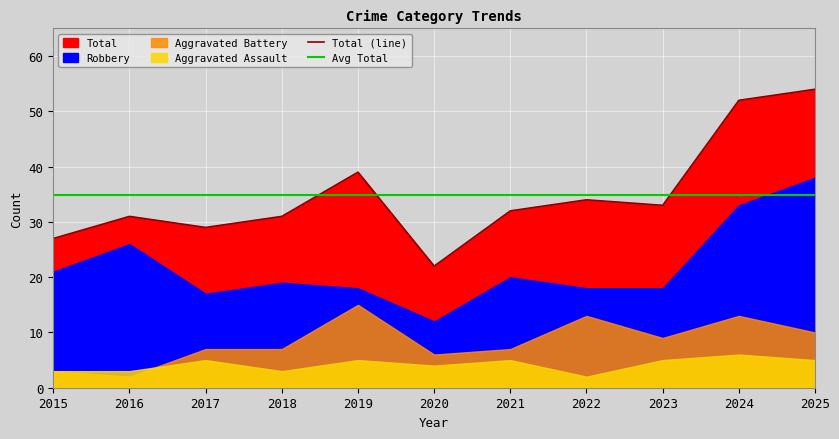

What is the sum of all Aggravated Assault values?

46